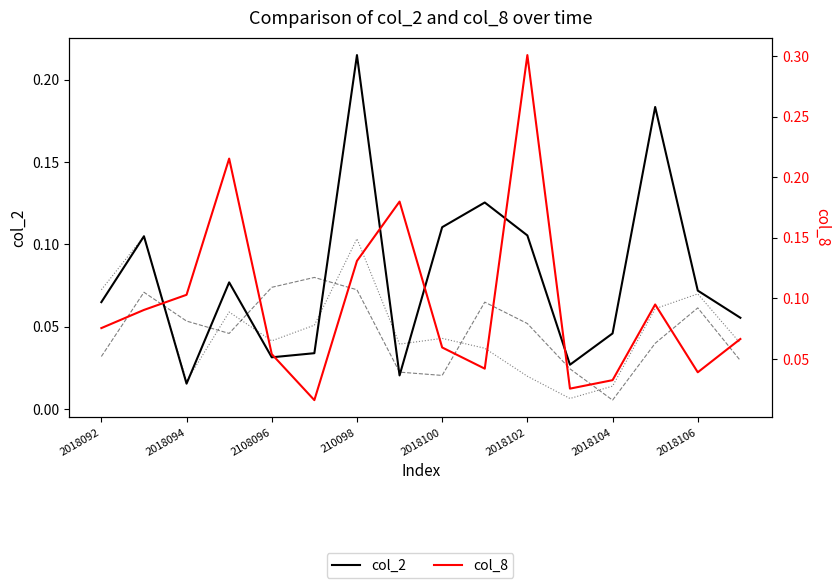

Count the number of data series in this chart.

4